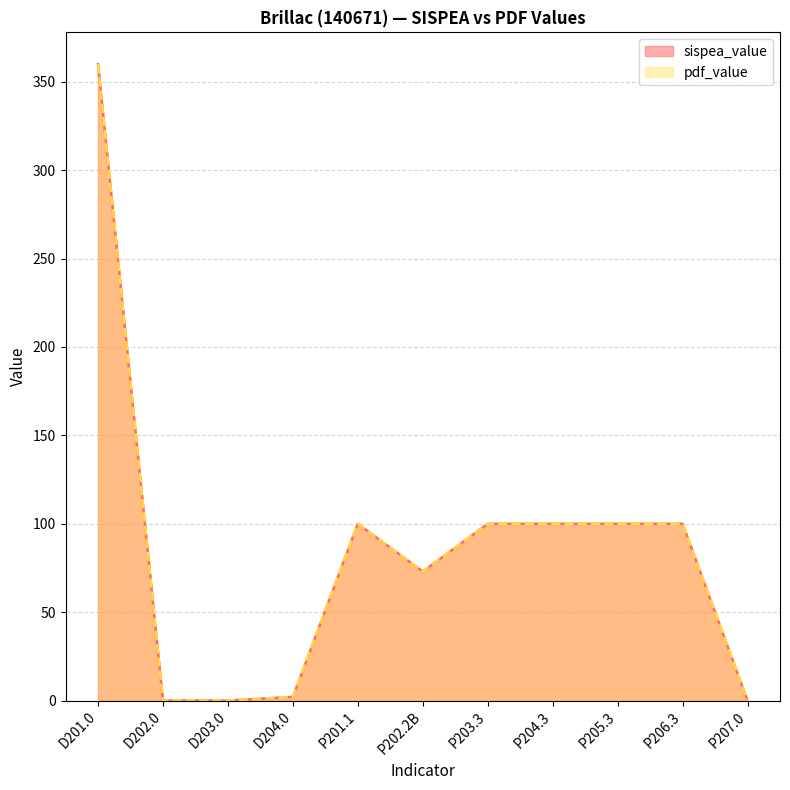

What are all the series names shown in the legend?

sispea_value, pdf_value